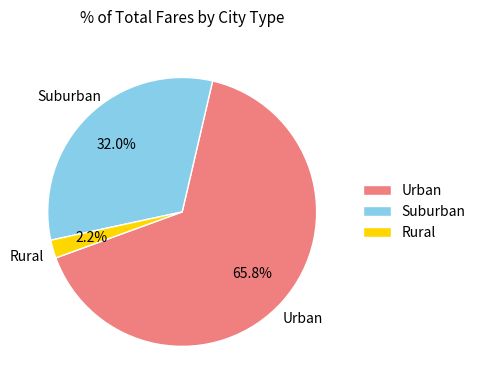

Does any single category account for the majority?

Yes